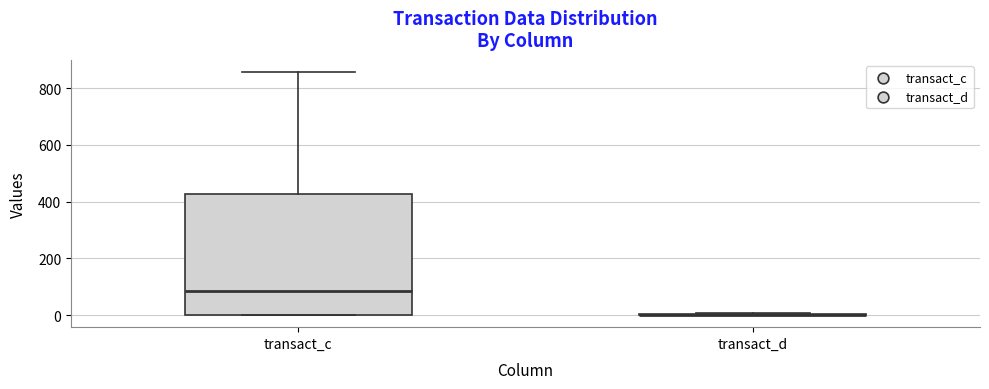

Reading left to right, read every box against the y-axis: the position of its median line, the range the box covers, and the ends of its whiskers. The values are not printed on the chart, so give them approximately, as read against the axis.

transact_c: median 80, box 0 to 420, whiskers 0 to 860
transact_d: box collapsed to a line at 0, whiskers 0 to 0